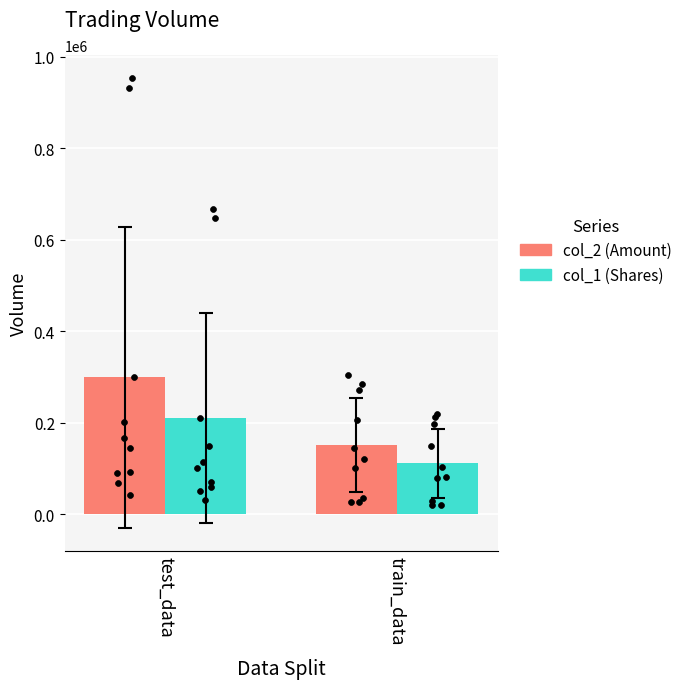

What are all the series names shown in the legend?

col_2, col_1